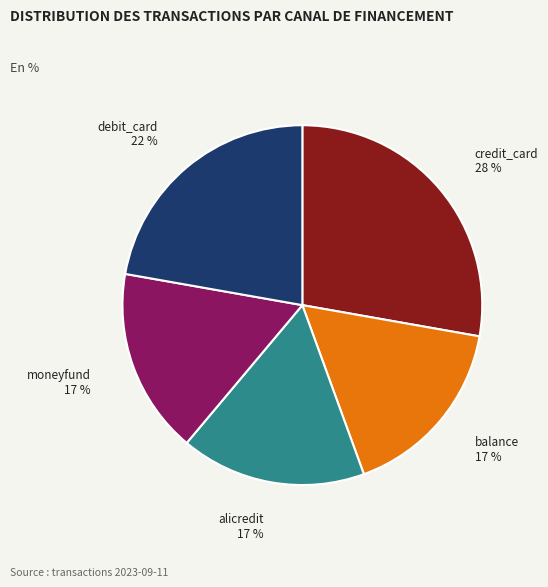

What percentage is the moneyfund slice, to the nearest percent?

17%